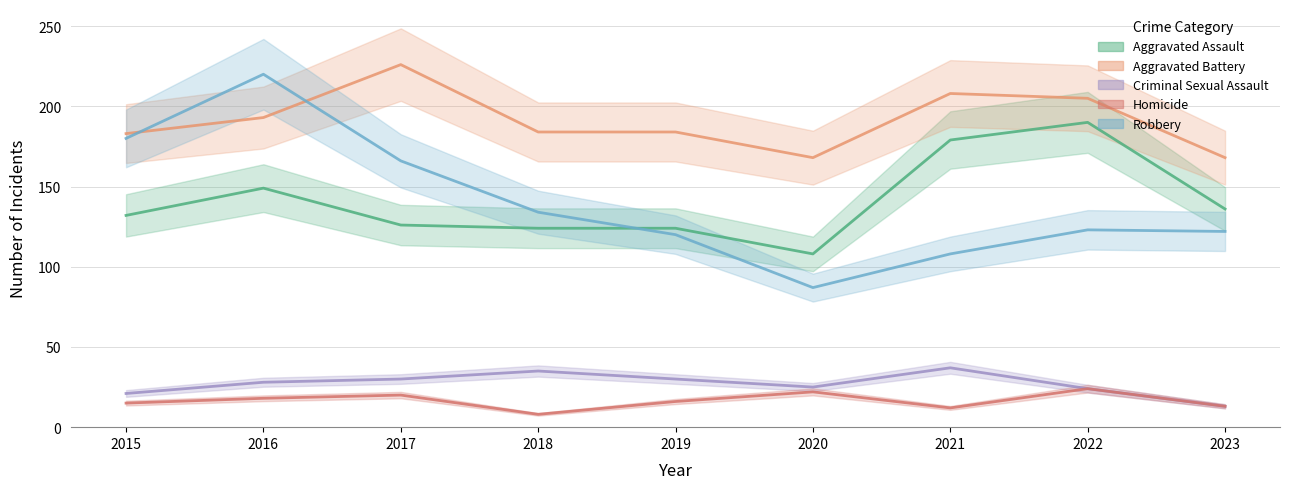

At which label does Aggravated Battery first exceed 184?

2016